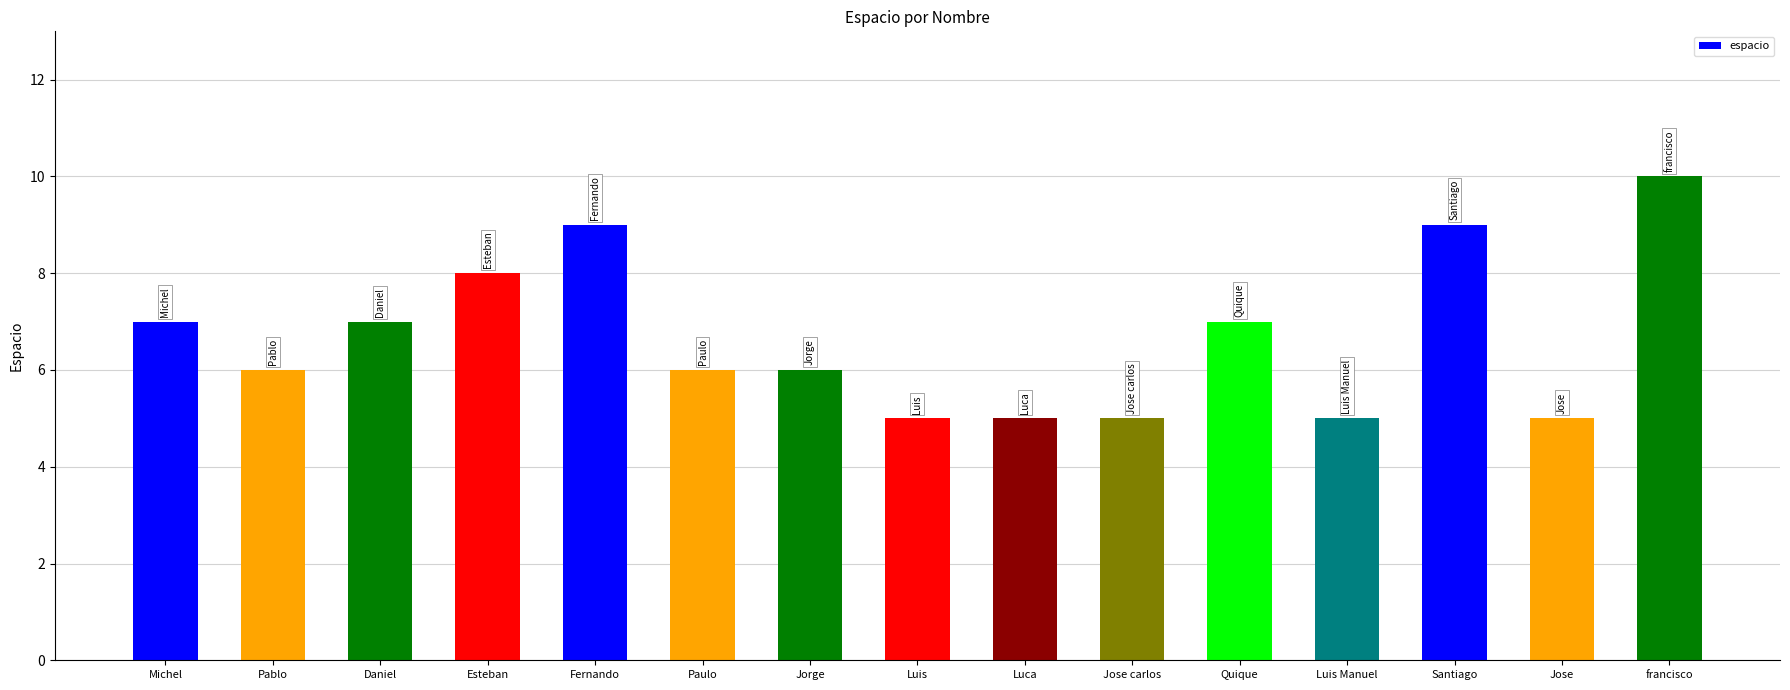

Which has a higher value, Jose or Jorge?

Jorge